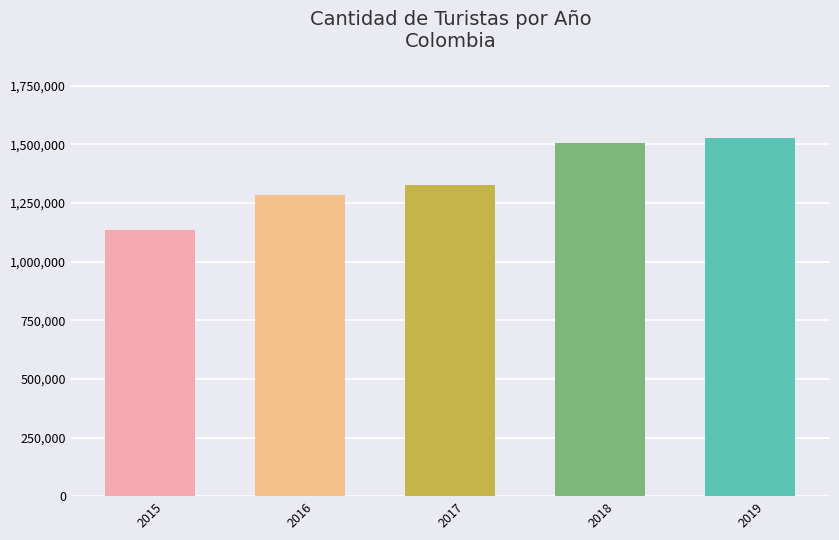

What is the sum of all values?

6781000